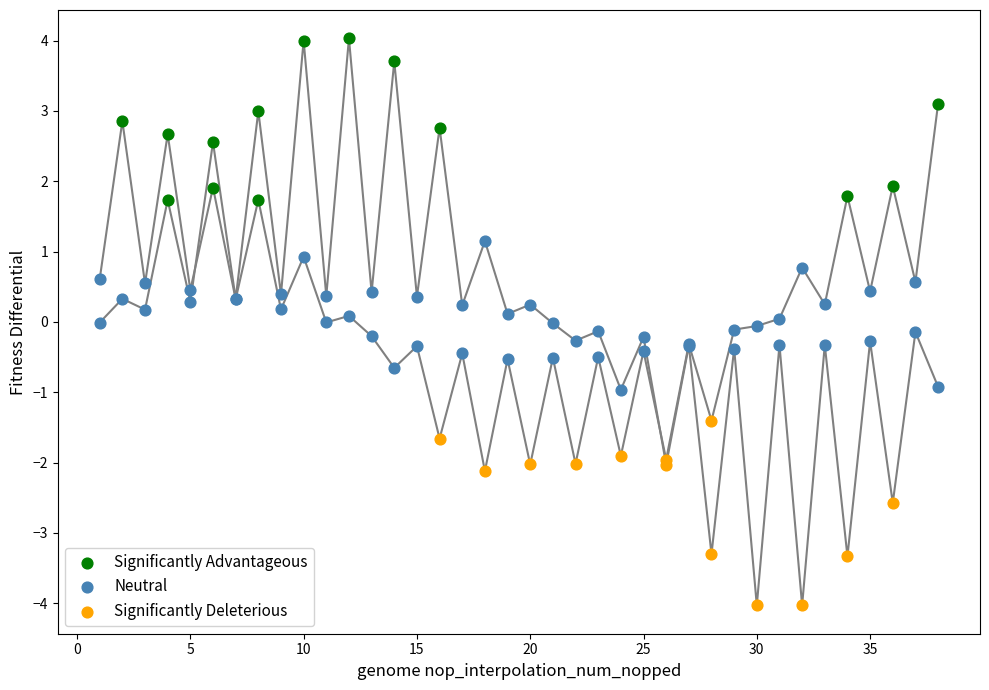

What is the total value across all series at 12?

4.1